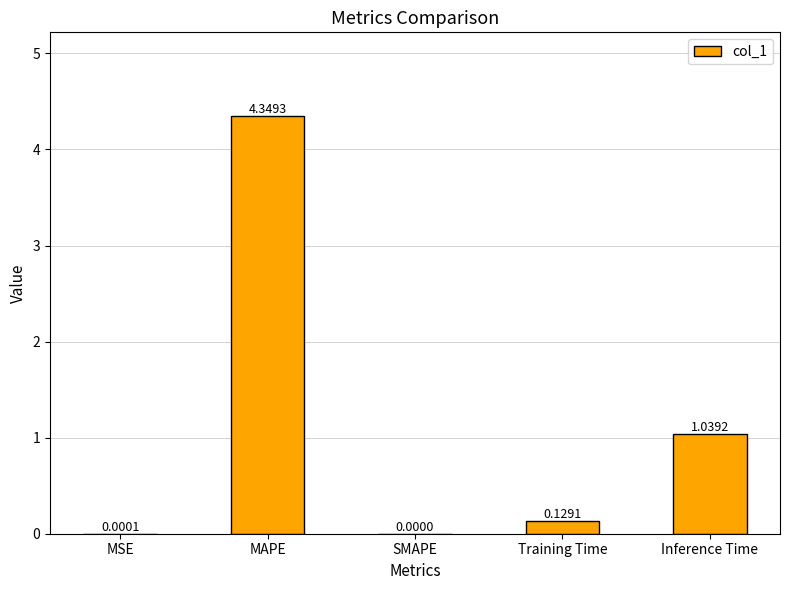

Where is the data nearest to the value 2?

Inference Time